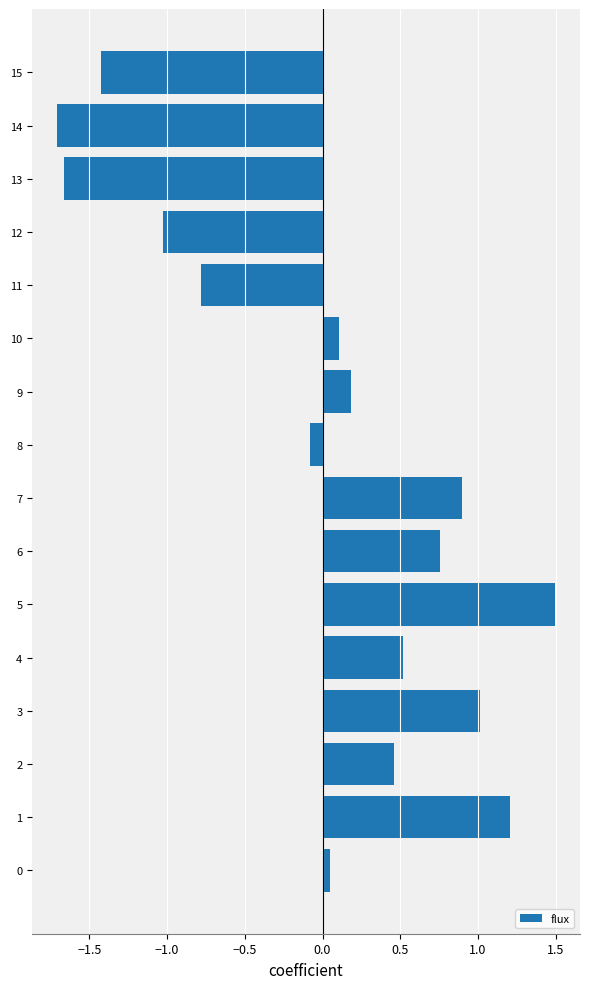

What is the greatest value displayed?

1.5